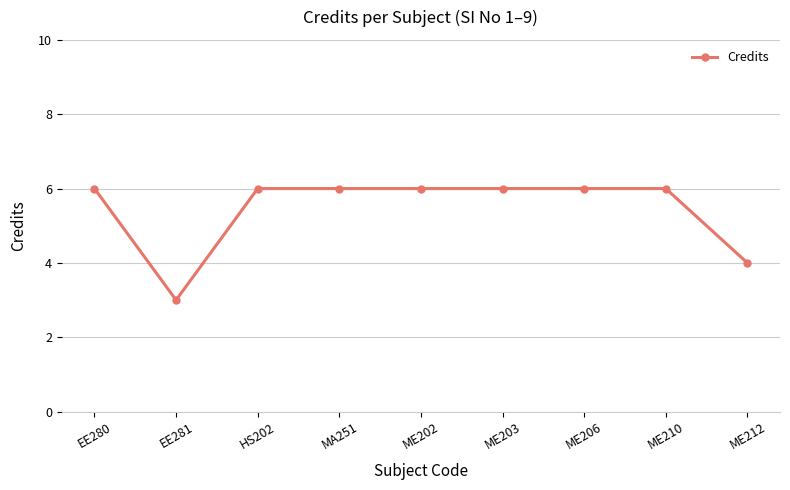

What position from the left is MA251?

4